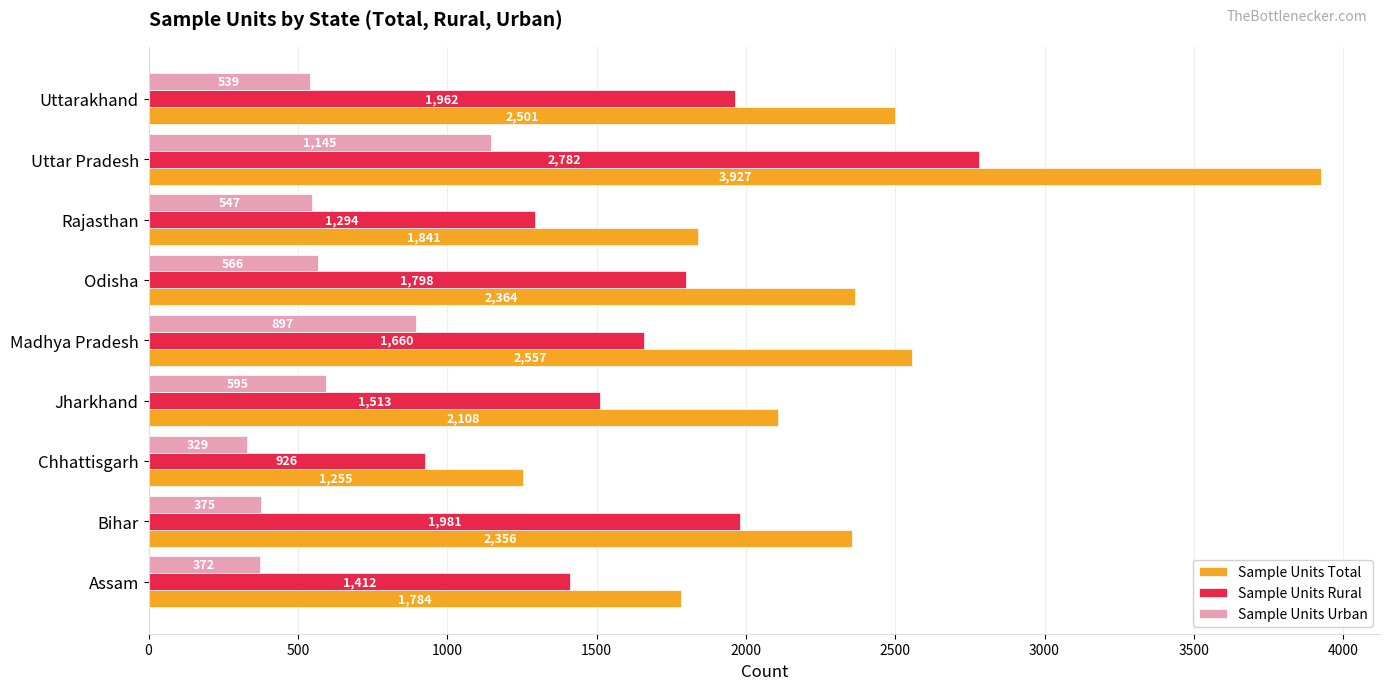

Which series has the widest spread of values?

Sample Units Total